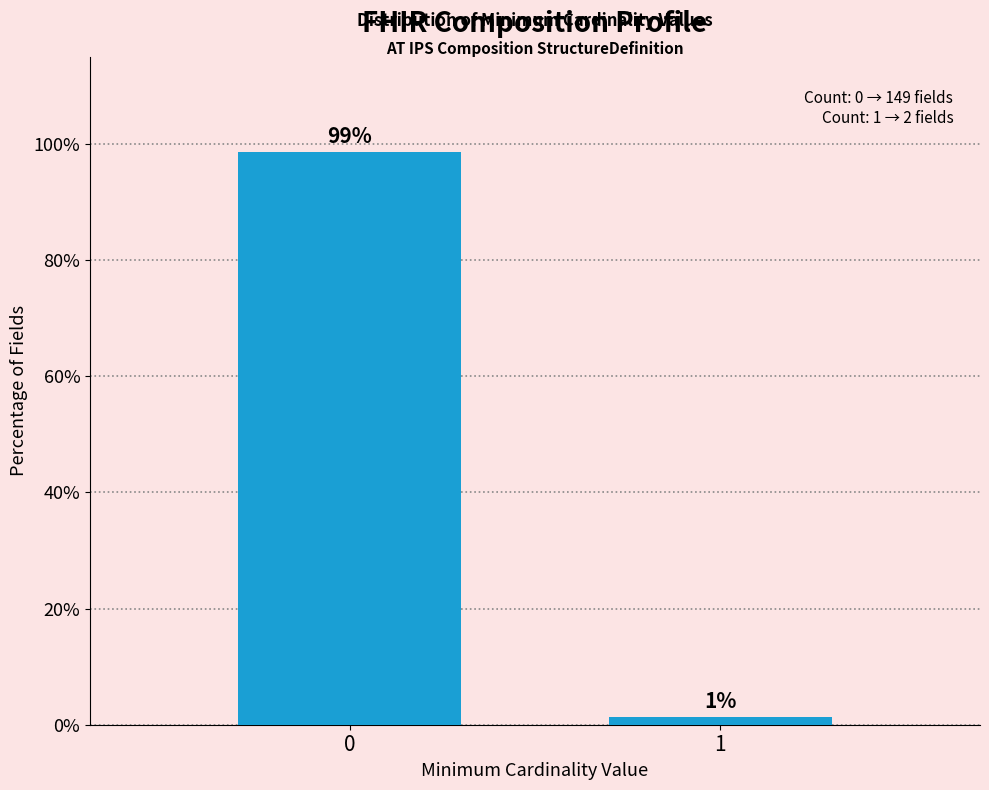

What is the value of the 1st bar from the left?

98.7